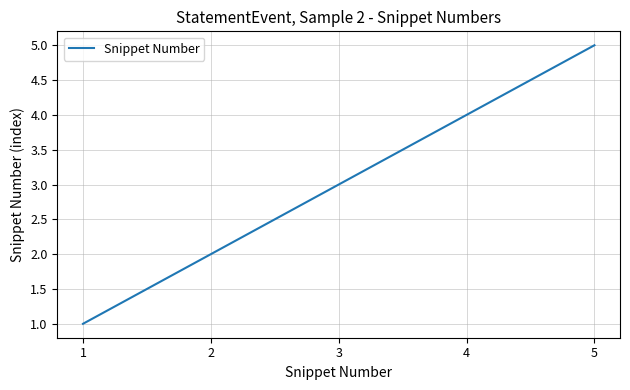

Between 3 and 4, which is larger?

4